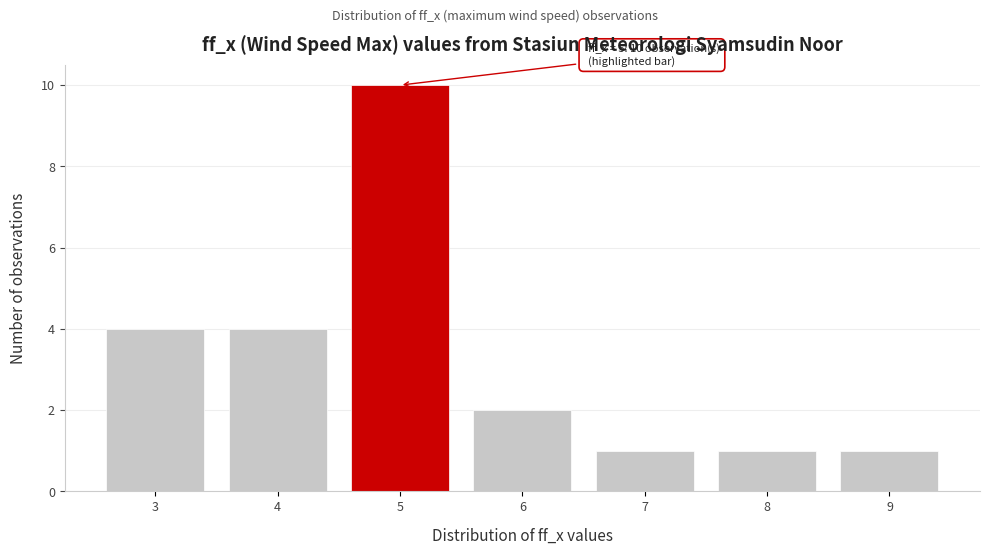

Reading left to right, what are all the values shown in this chart?

4	4	10	2	1	1	1